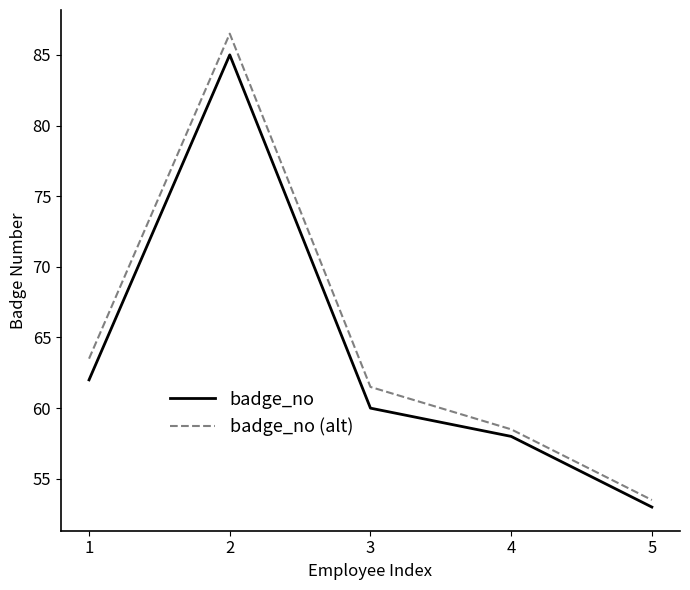

What is the maximum value shown in the chart?

86.5